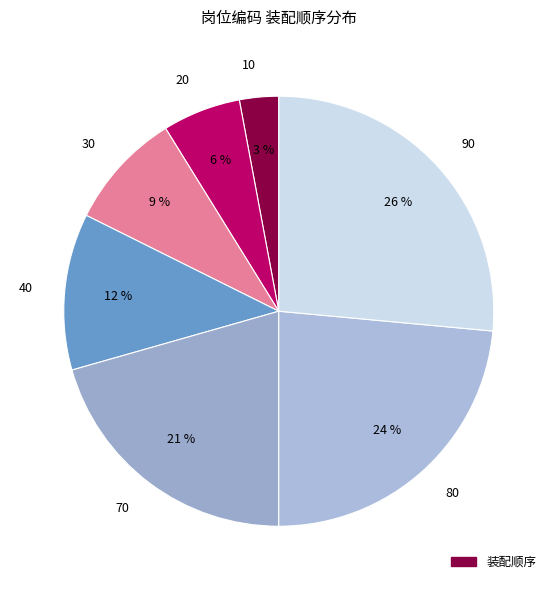

Which has a higher value, 80 or 10?

80